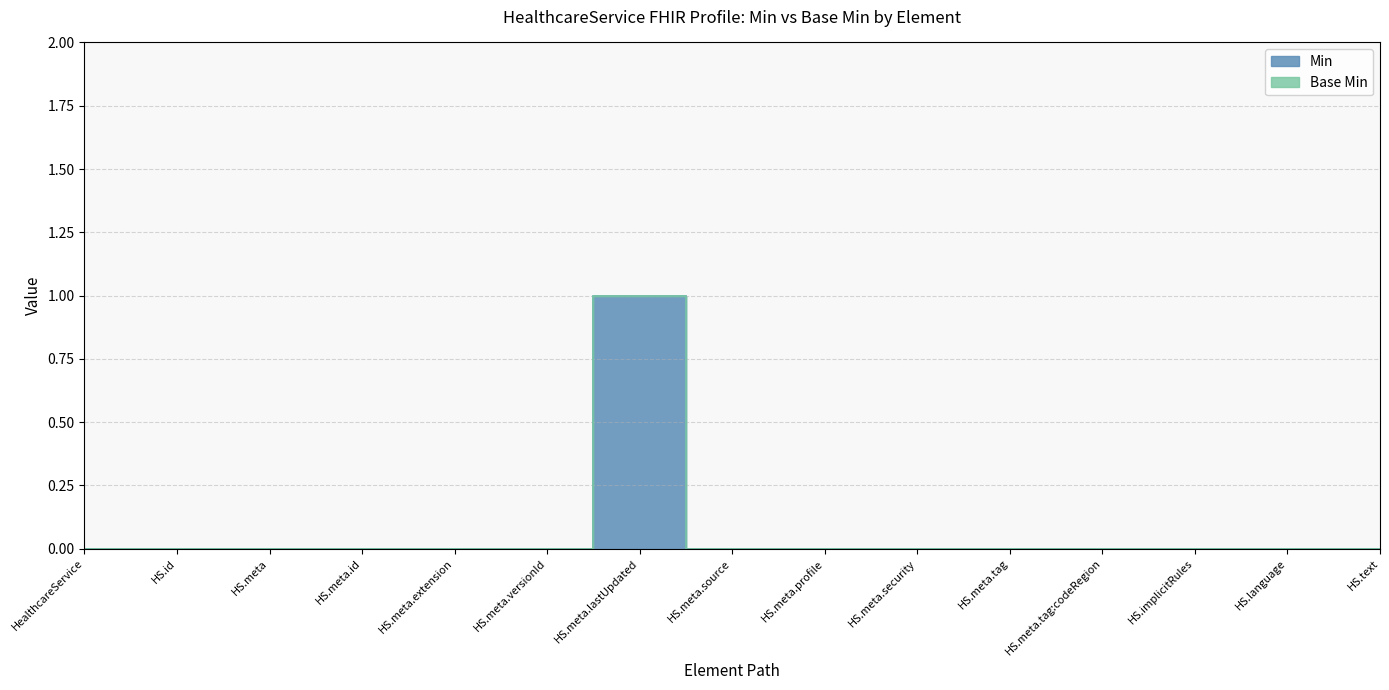

List the labels in order of value, smallest first.

HealthcareService, HS.id, HS.meta, HS.meta.id, HS.meta.extension, HS.meta.versionId, HS.meta.source, HS.meta.profile, HS.meta.security, HS.meta.tag, HS.meta.tag:codeRegion, HS.implicitRules, HS.language, HS.text, HS.meta.lastUpdated